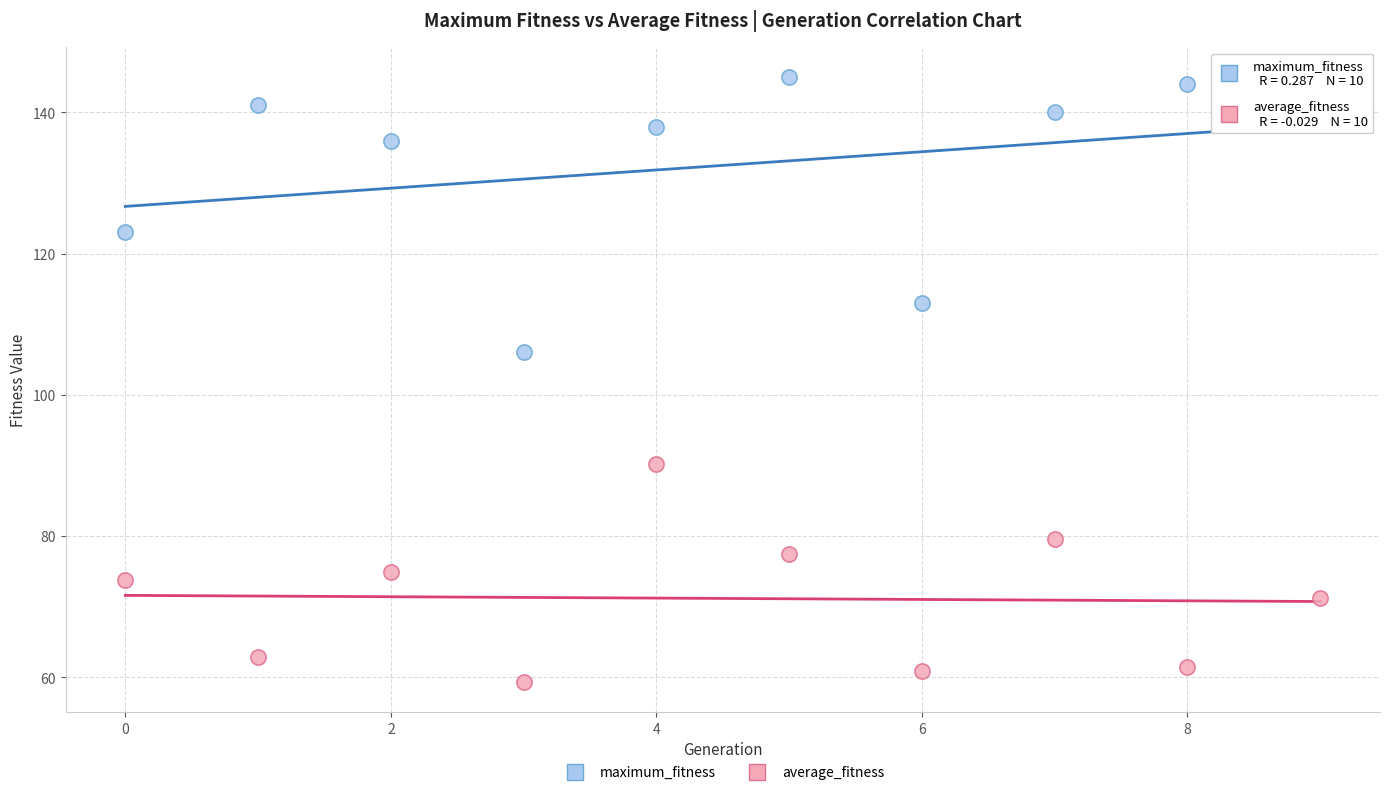

In the maximum_fitness series, what Y value is closest to 125?

123.0